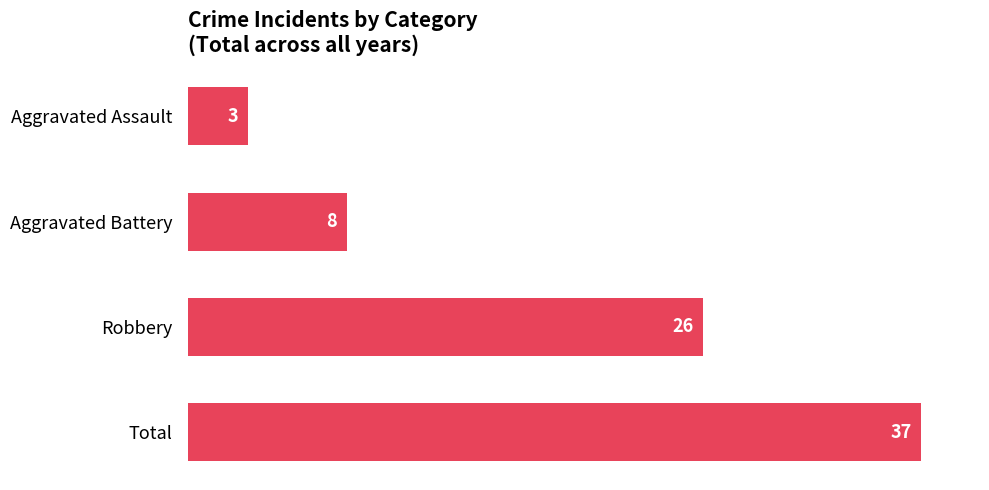

How many distinct data groups are displayed?

1